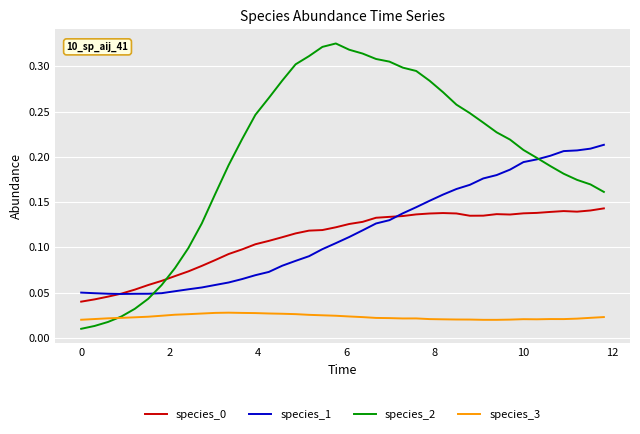

Is this an area chart (filled region under the line)?

No